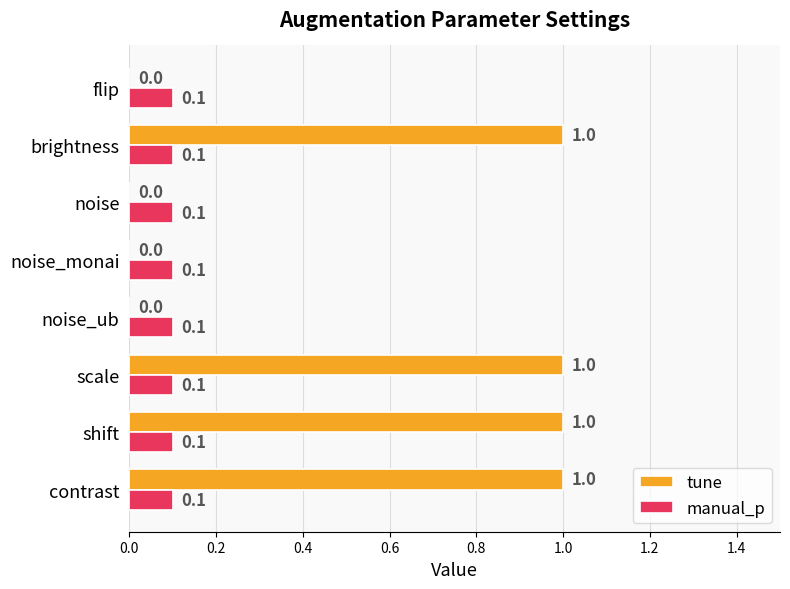

What is the maximum value for tune?

1.0